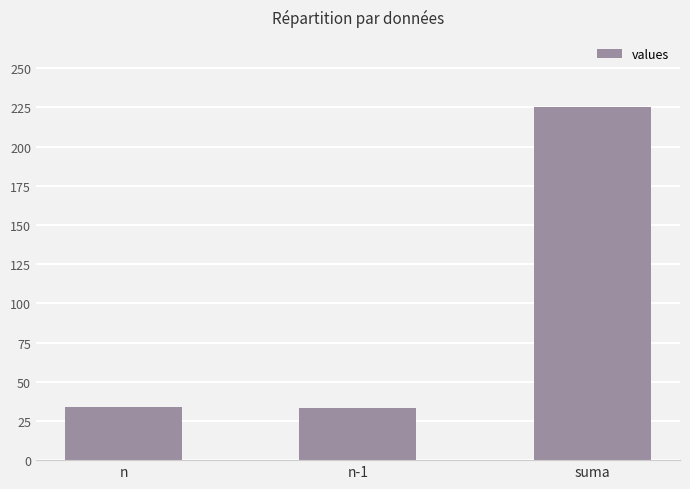

Does the chart contain stacked bars?

No